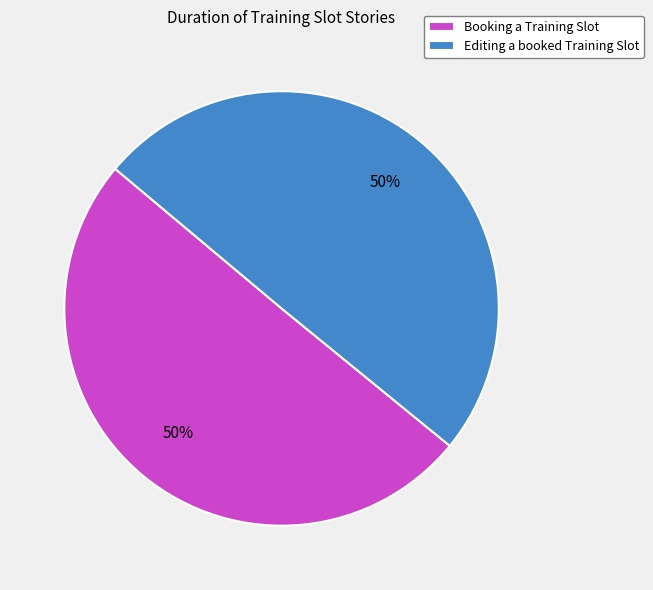

Is it true that Editing a booked Training Slot is 61% of the pie?

False